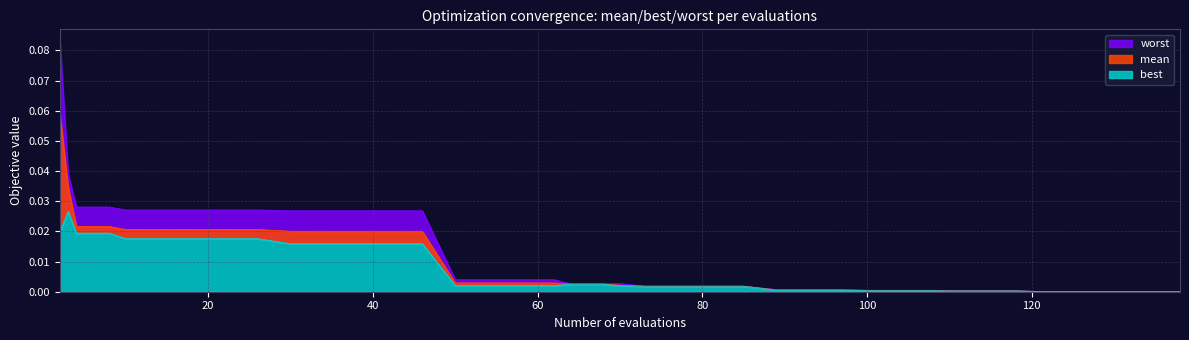

What is the sum of all worst values?

0.5